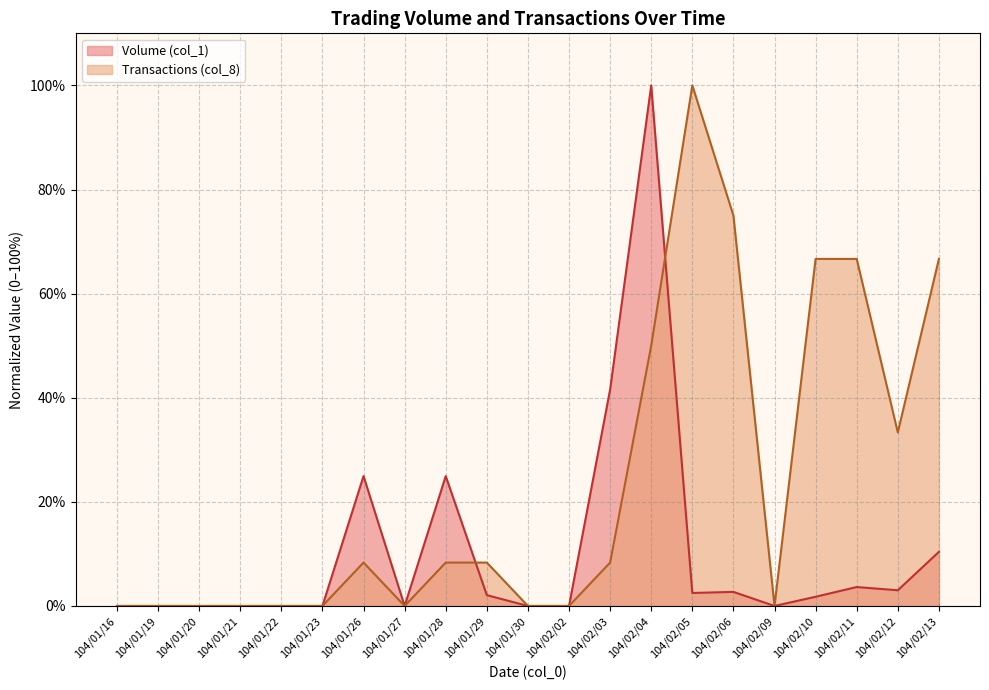

How many values in the Transactions (col_8) series are below 8?

10